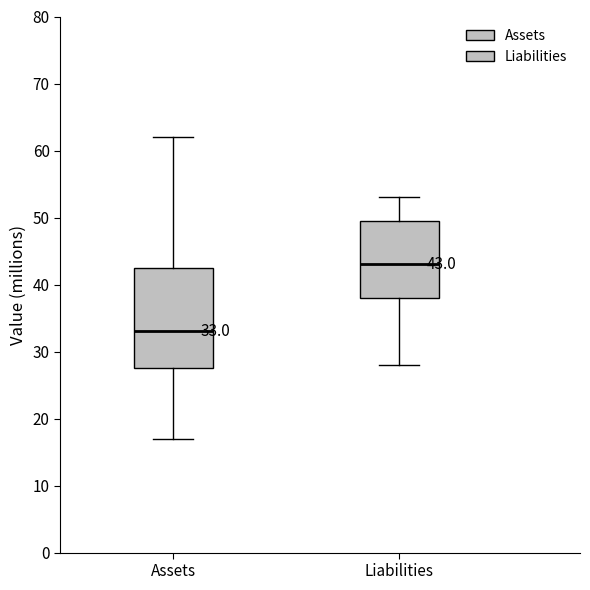

Which box is the tallest, from its lower edge to its upper edge?

Assets